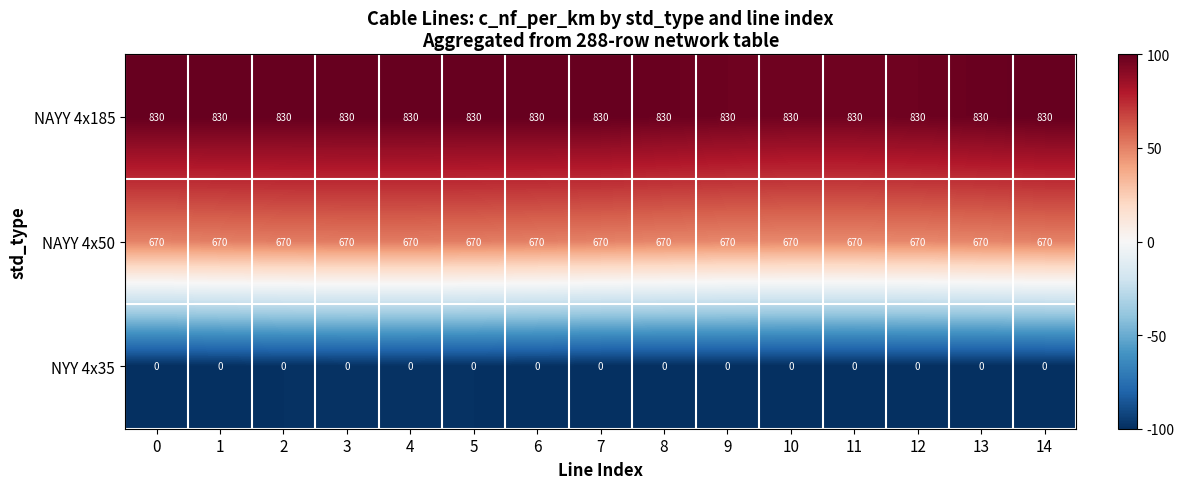

List the series in order of their overall mean, lowest first.

NYY 4x35, NAYY 4x50, NAYY 4x185